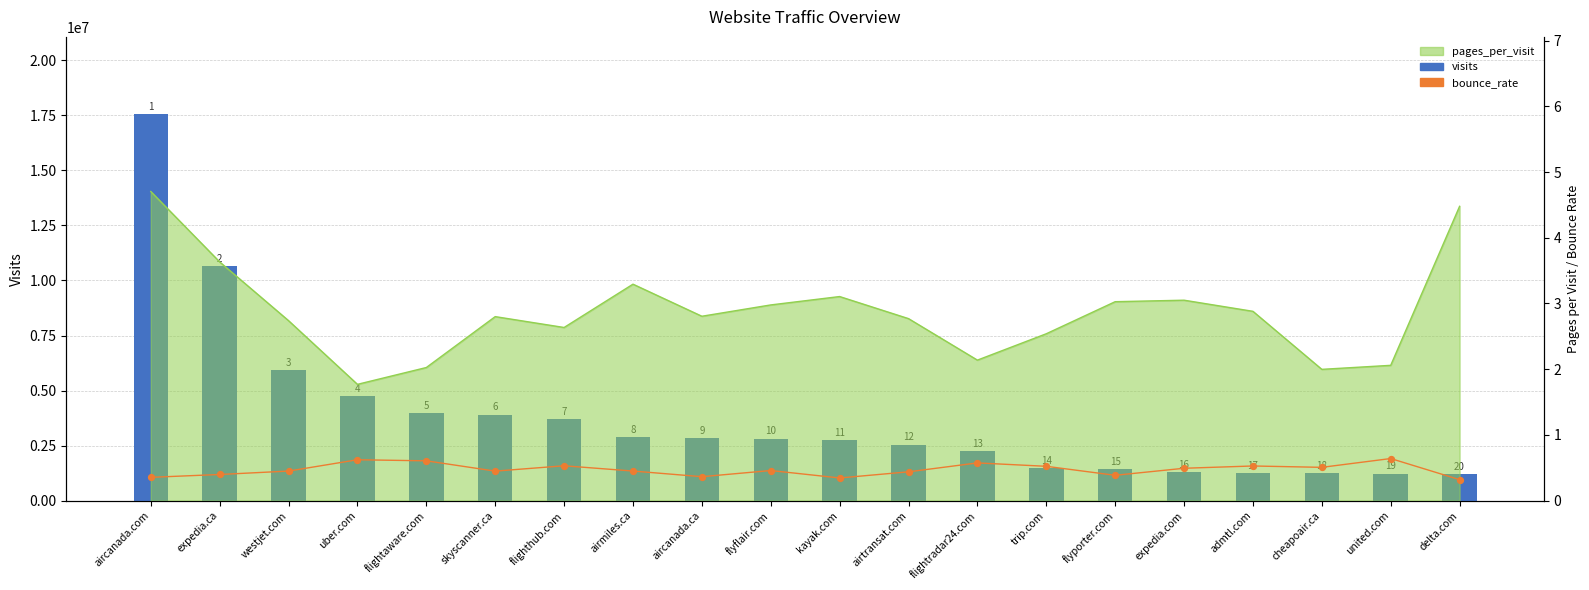

At which category is the sum across all series the highest?

aircanada.com